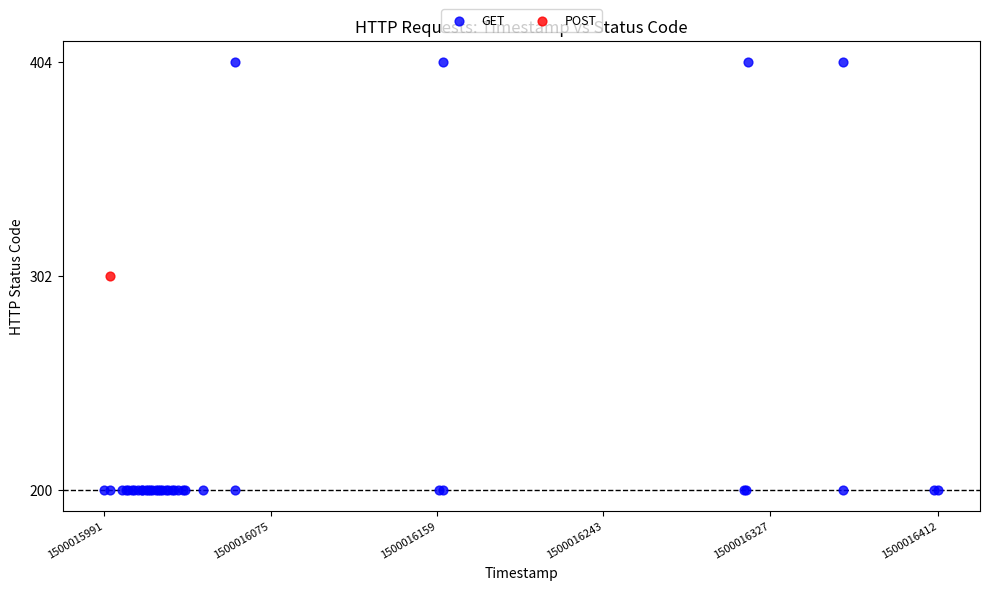

What are all the series names shown in the legend?

GET, POST